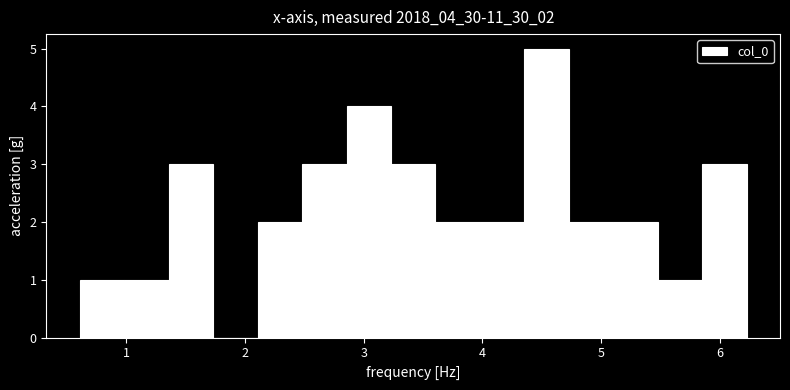

Around what value on the x-axis is the tallest bar? Give the approximate position of its centre, as read against the axis.

4.5